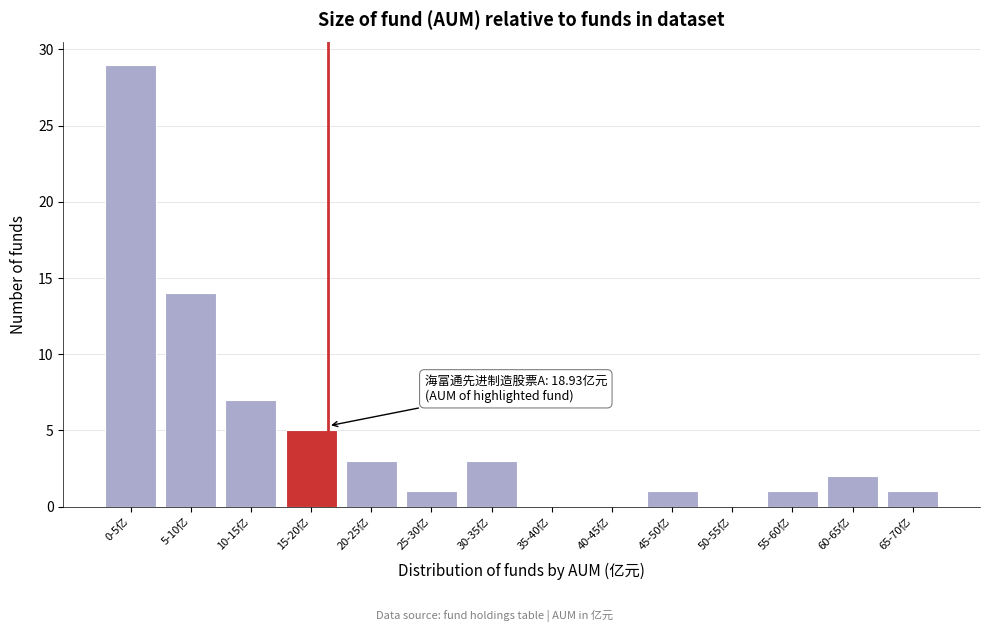

Reading left to right, transcribe all the data shown in this chart.

0-5亿=29	5-10亿=14	10-15亿=7	15-20亿=5	20-25亿=3	25-30亿=1	30-35亿=3	35-40亿=0	40-45亿=0	45-50亿=1	50-55亿=0	55-60亿=1	60-65亿=2	65-70亿=1